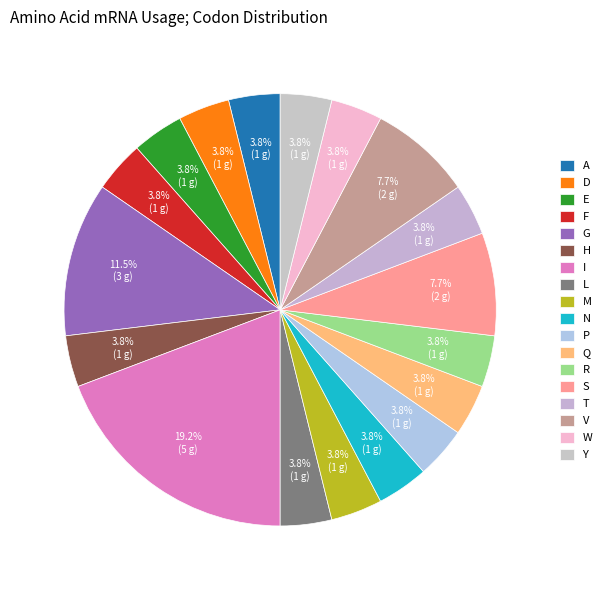

How many slices are in this pie chart?

18